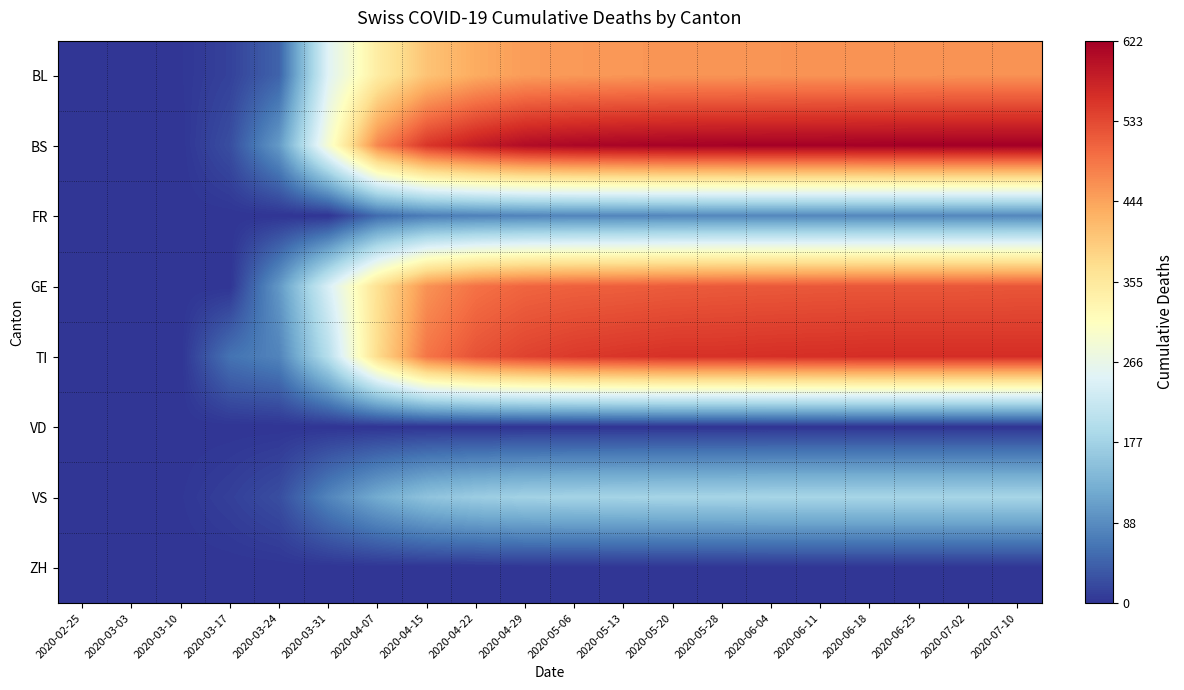

What is the total value across all series at 2020-06-18?

2428